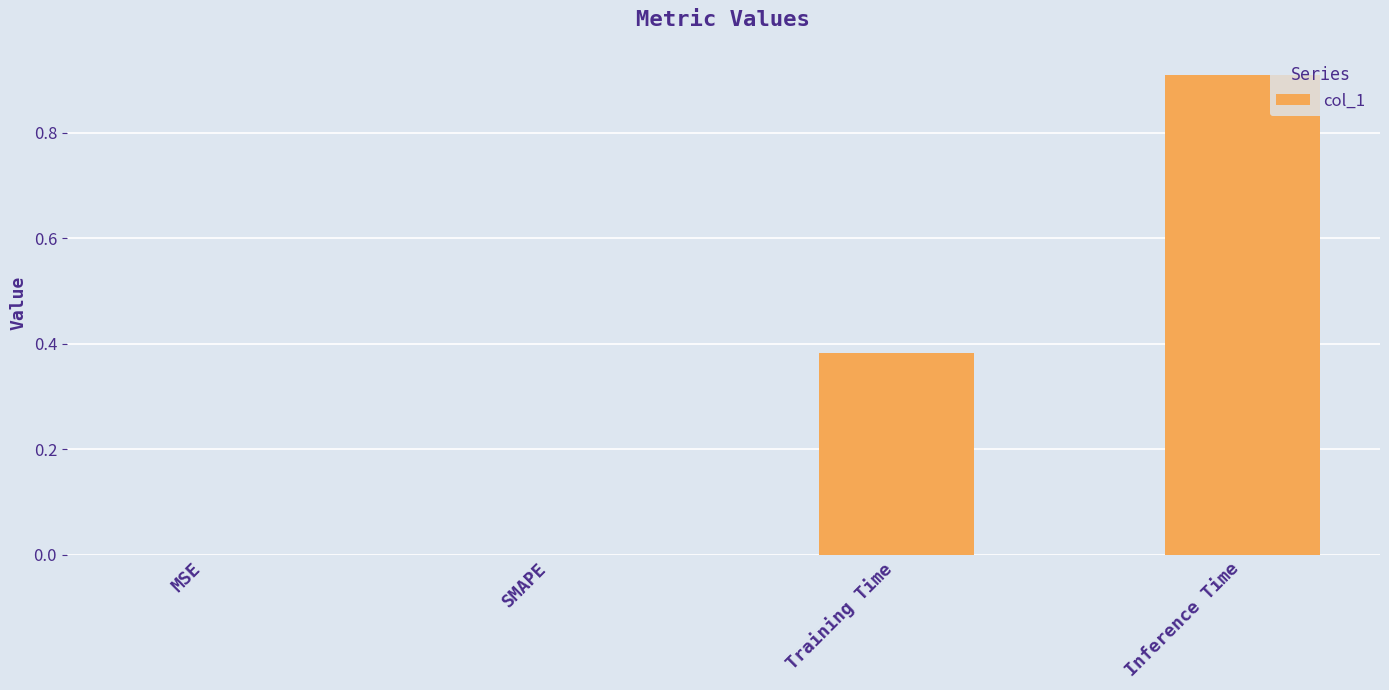

Is it true that the value at SMAPE is 0.0?

True